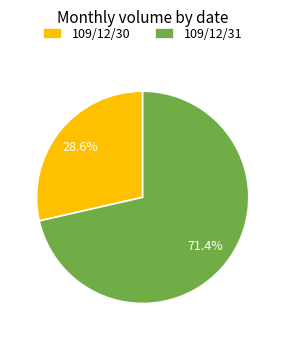

Which slice is the smallest?

109/12/30